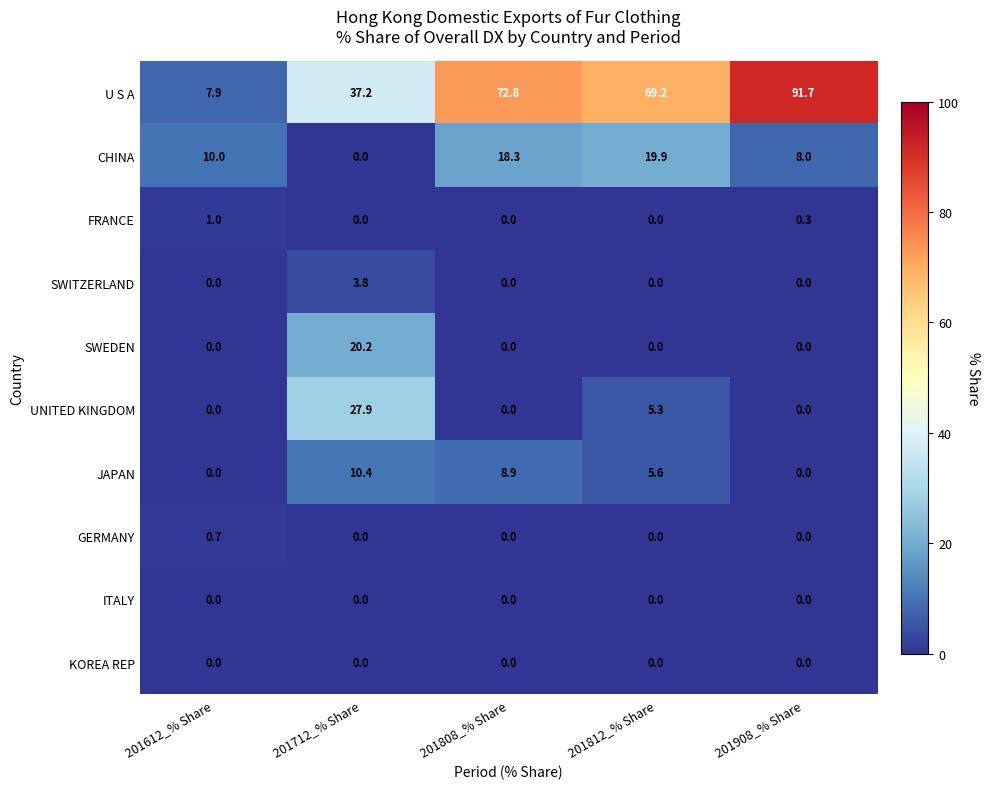

What is the maximum value shown in the chart?

91.7